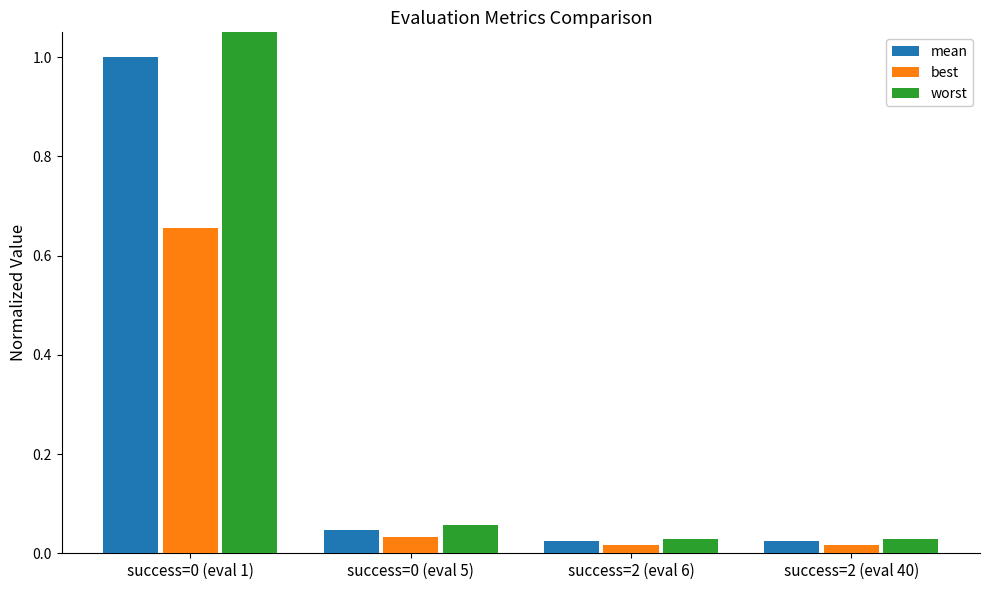

True or false: worst has a value of 1.3 at success=0 (eval 1).

True